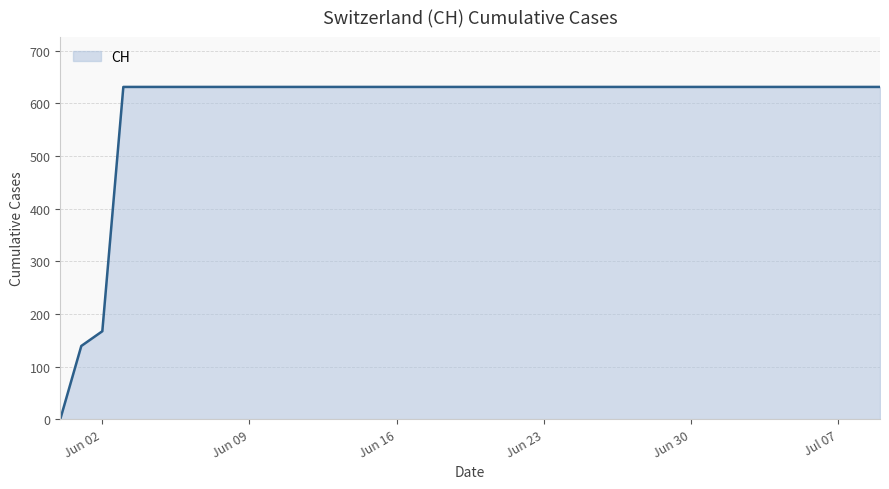

What is the greatest value displayed?

631